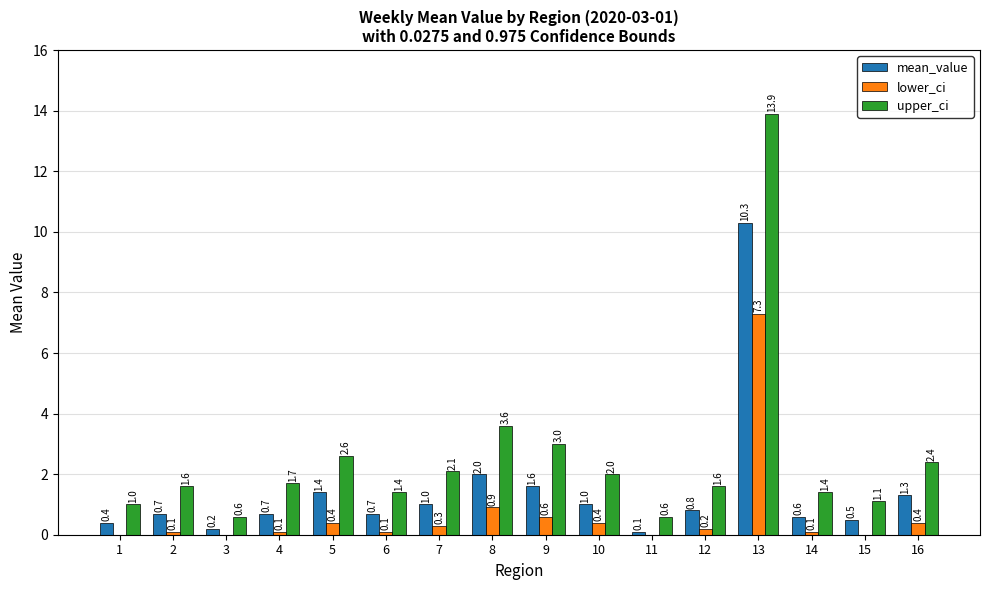

What value does the lower_ci series have at 8?

0.9